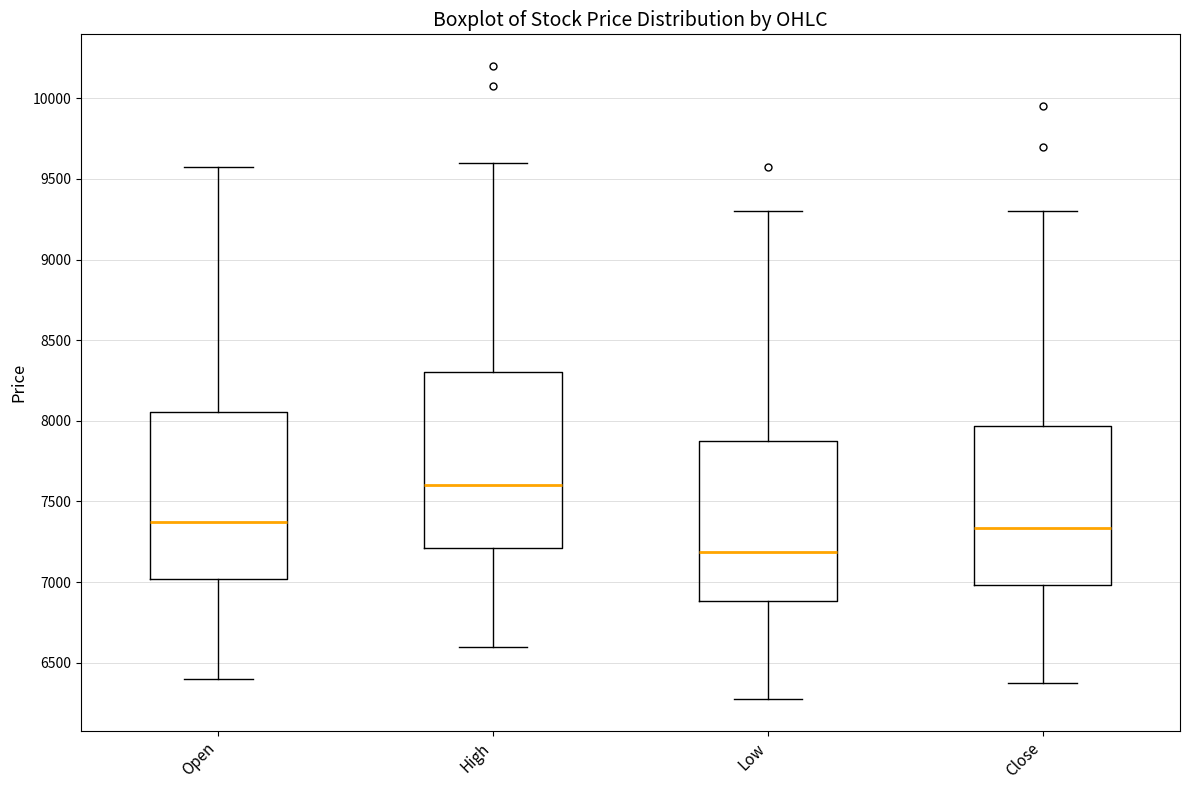

Which box has the highest median line?

High